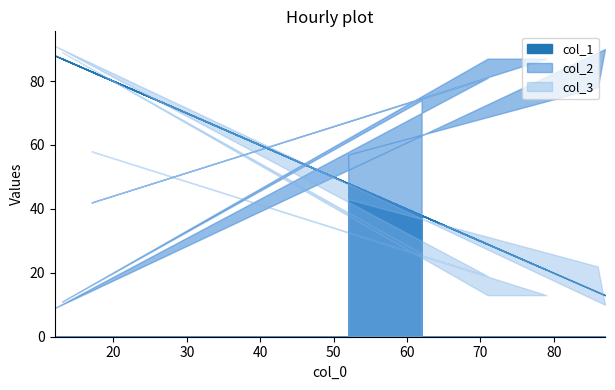

The value of col_3 at 13 is 33. True or false?

False